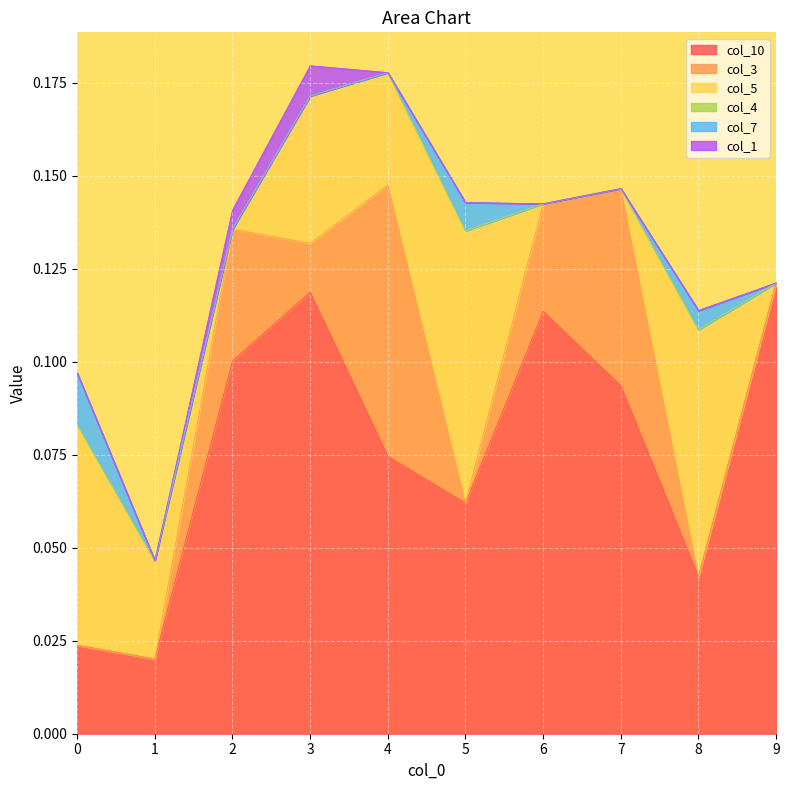

True or false: col_7 has a value of -0.0 at 9.

False